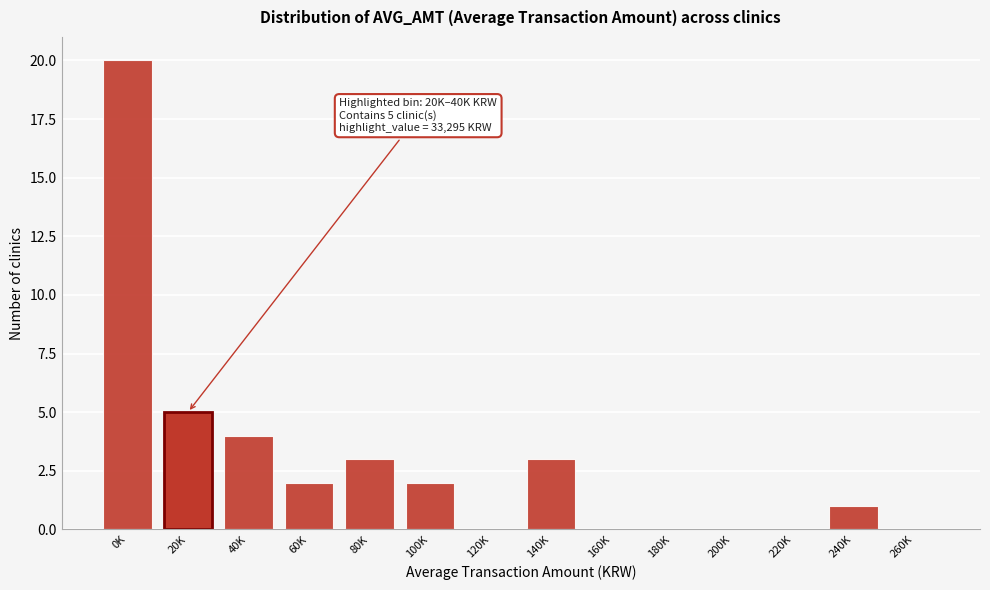

What is the maximum value shown in the chart?

20